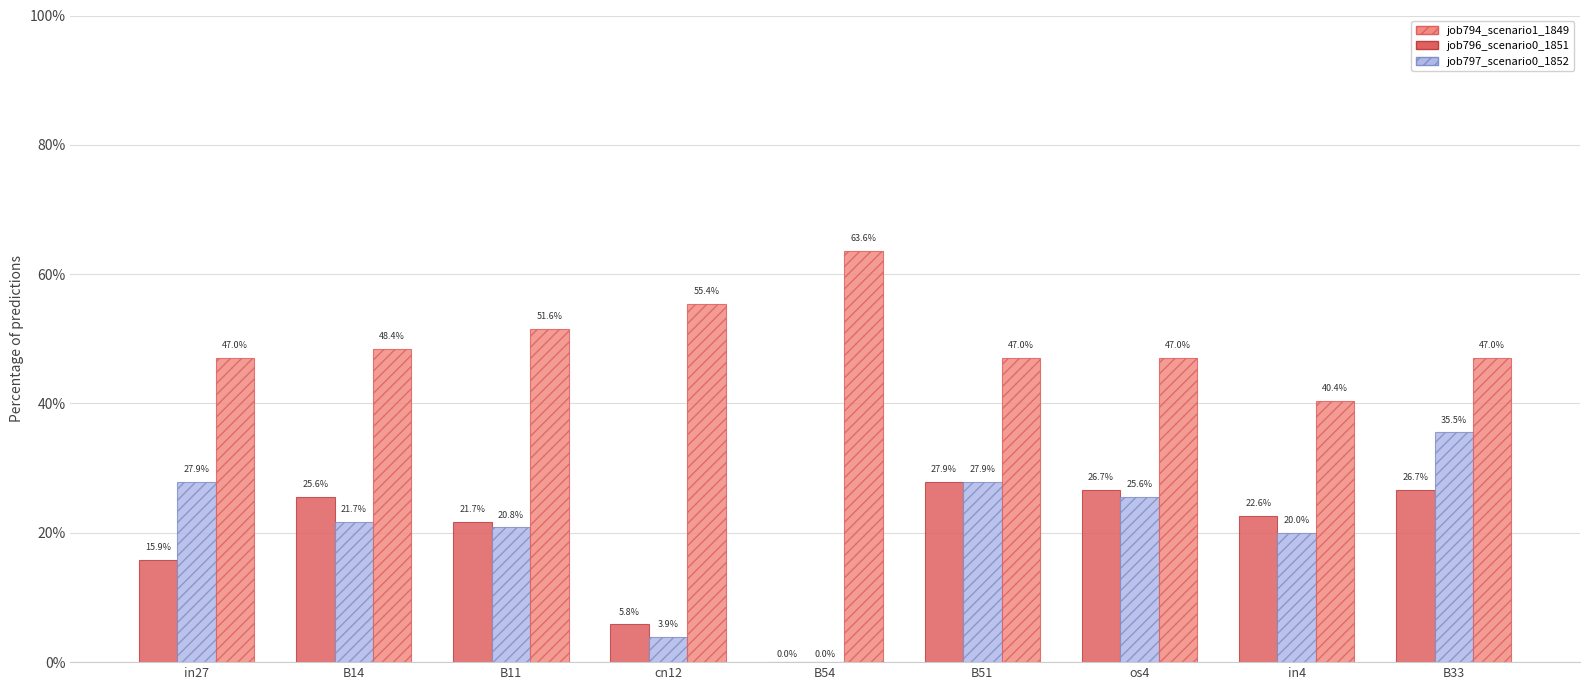

Is the value of job797_scenario0_1852 at B51 greater than the value of job794_scenario1_1849 at in4?

No